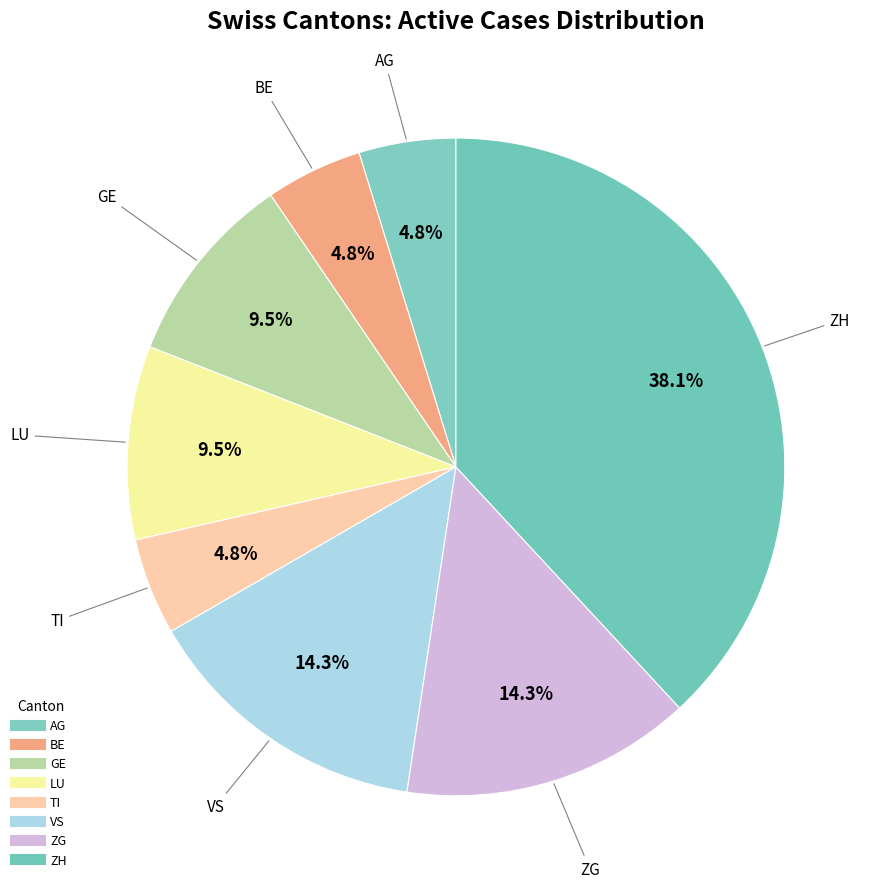

Count the number of slices in the pie.

8